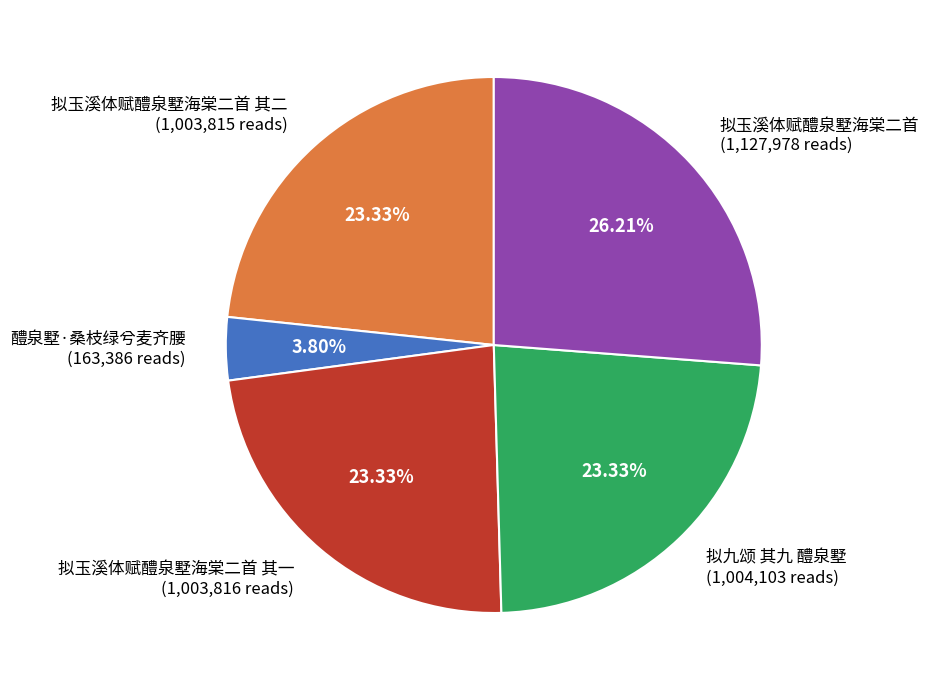

Is it true that 拟九颂 其九 醴泉墅 is 23% of the pie?

True